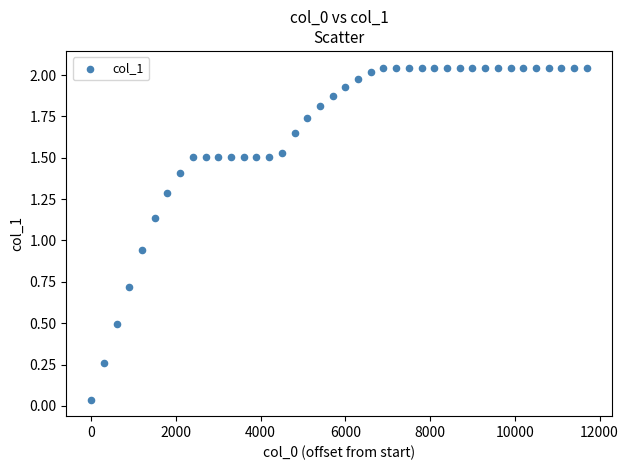

What is the range of X values (max minus min)?

11700.0